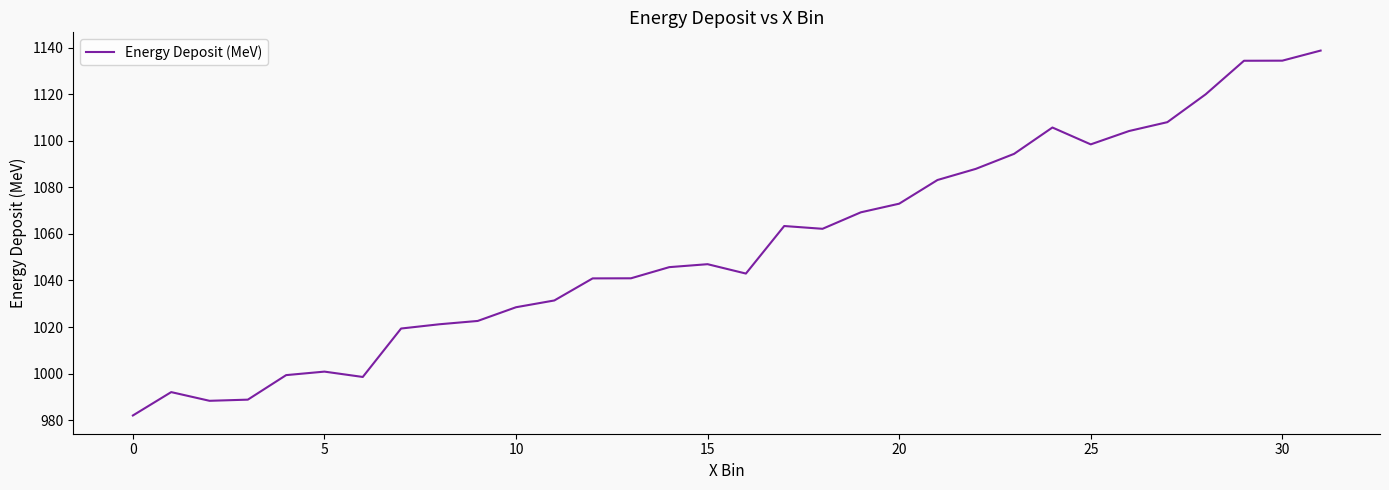

What is the difference between the maximum and minimum values?

156.7